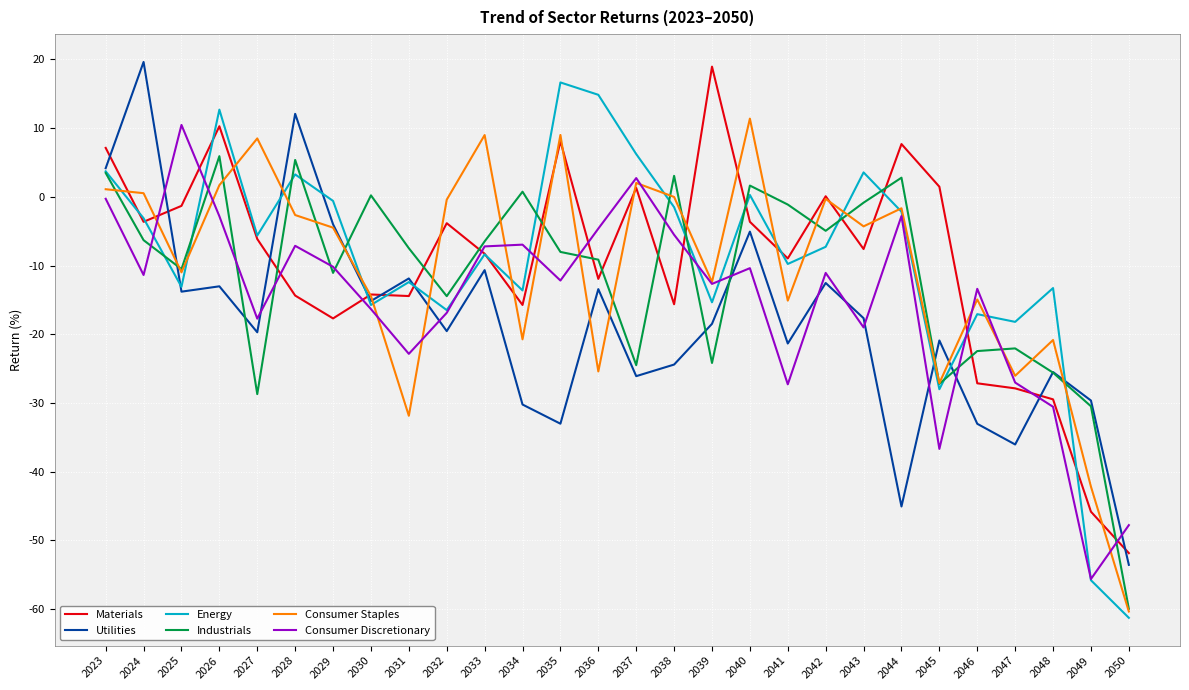

Between 2025 and 2026, which series saw the biggest shift?

Energy